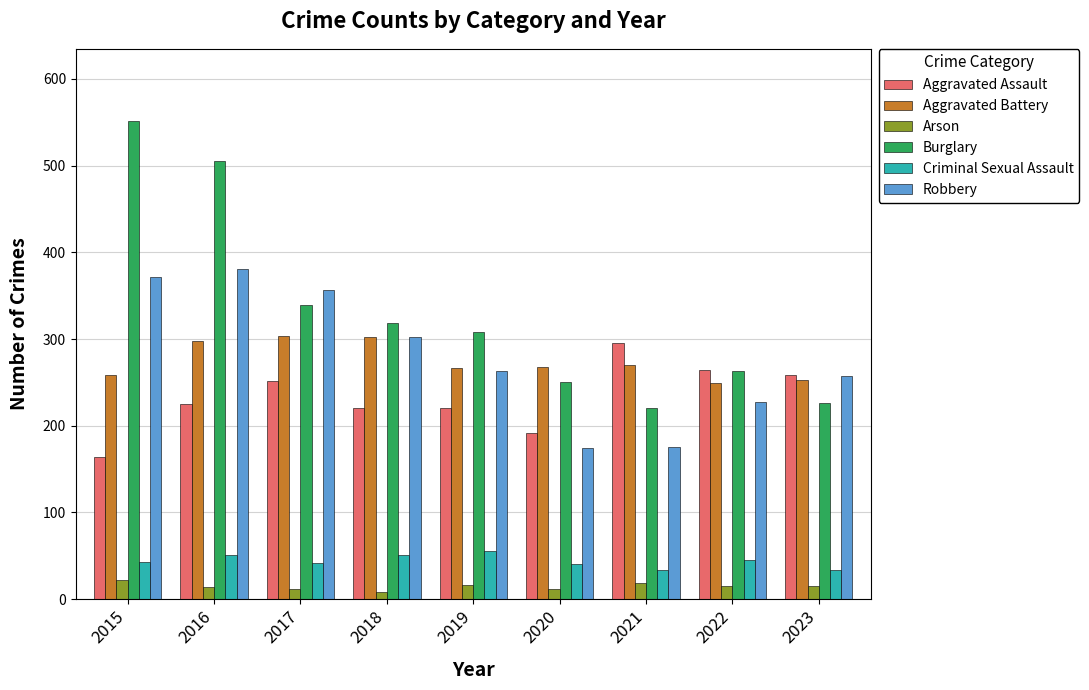

Rank the series by their maximum value, from lowest to highest.

Arson, Criminal Sexual Assault, Aggravated Assault, Aggravated Battery, Robbery, Burglary